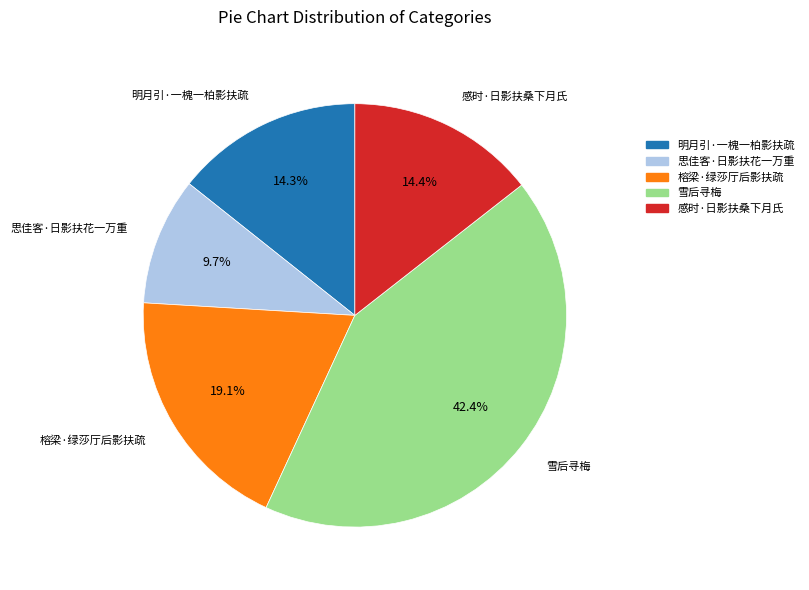

What is the largest slice in the pie chart?

雪后寻梅